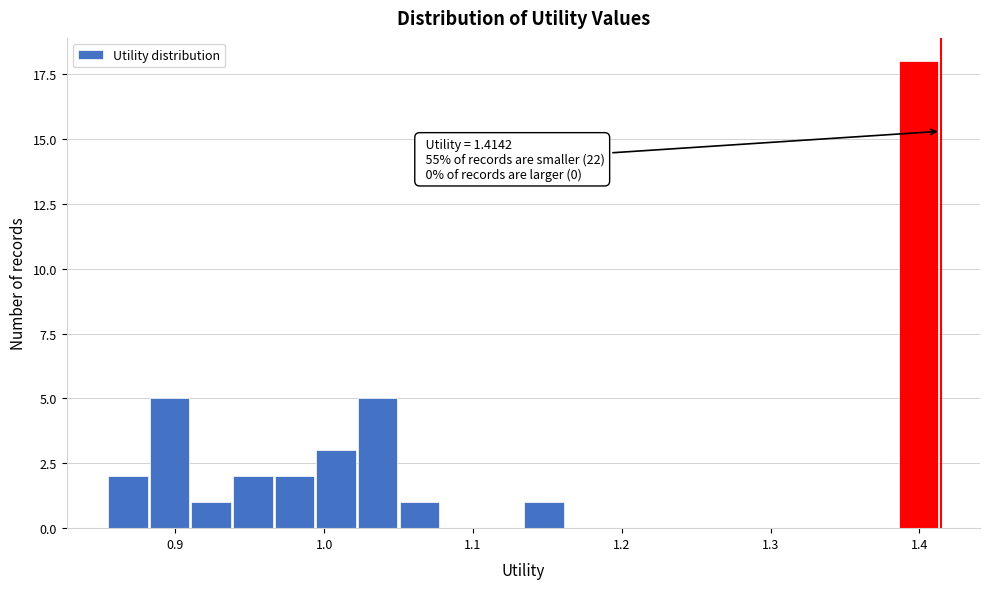

Read against the x-axis, roughly where is the centre of the tallest bar?

1.40